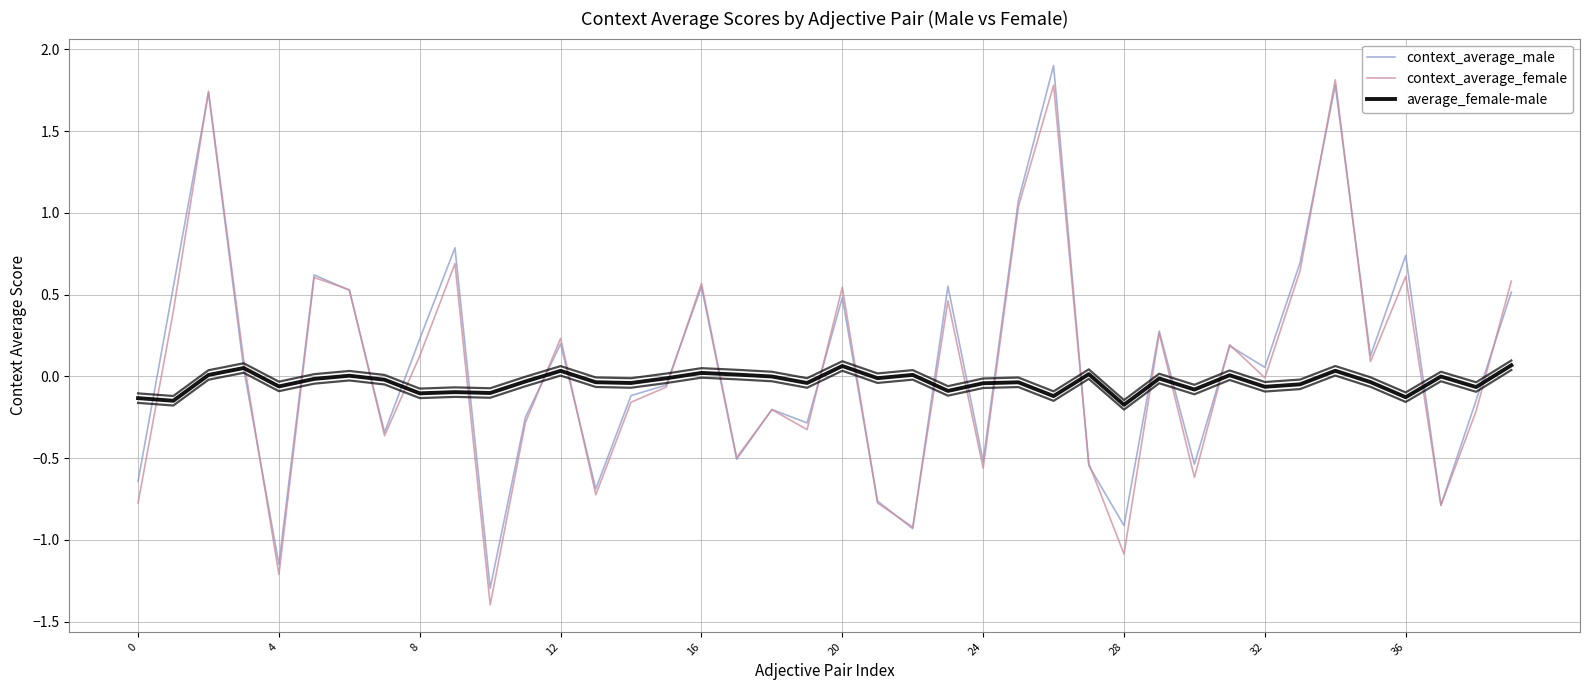

Is it true that context_average_female equals 0.2 at 23?

False